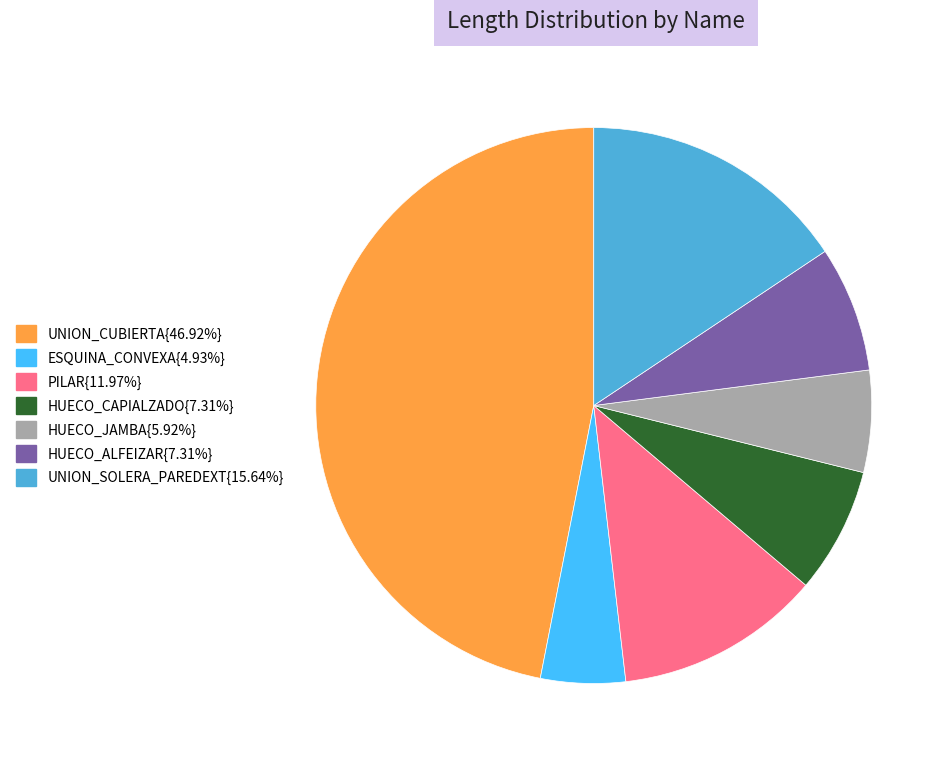

Does any single category account for the majority?

No